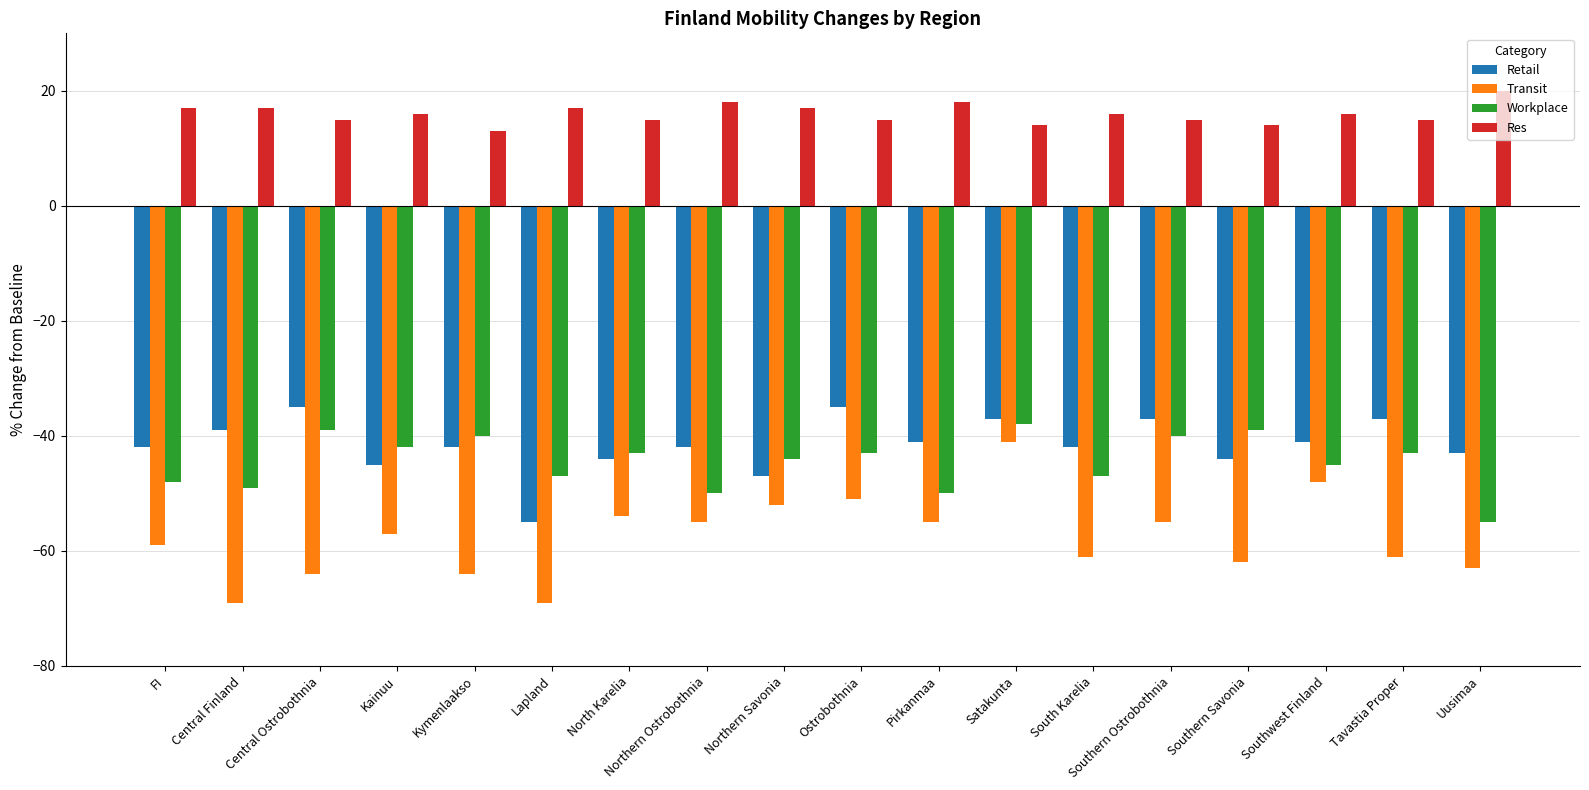

What is the label of the 7th bar from the right?

Satakunta